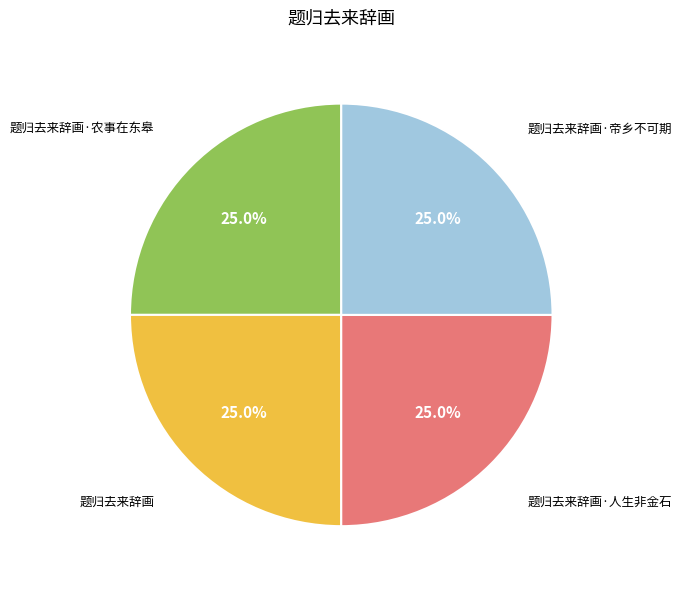

Does any single category account for the majority?

No